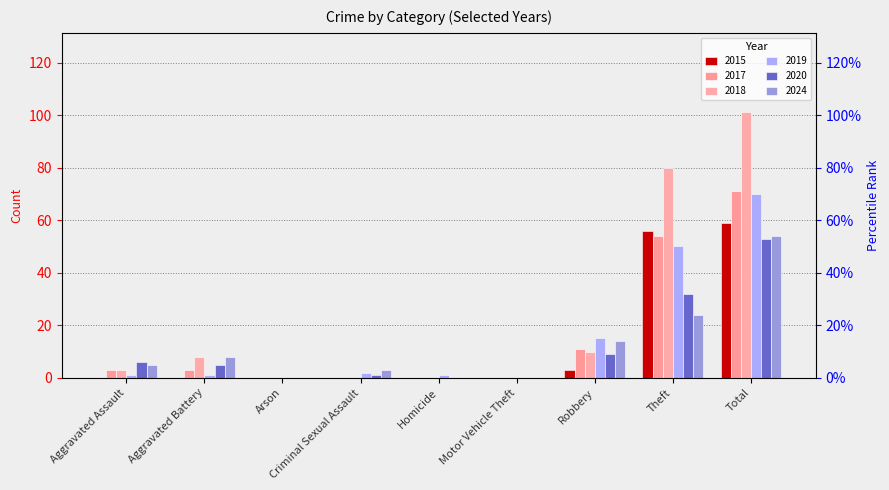

At which label does 2020 reach its peak?

Total